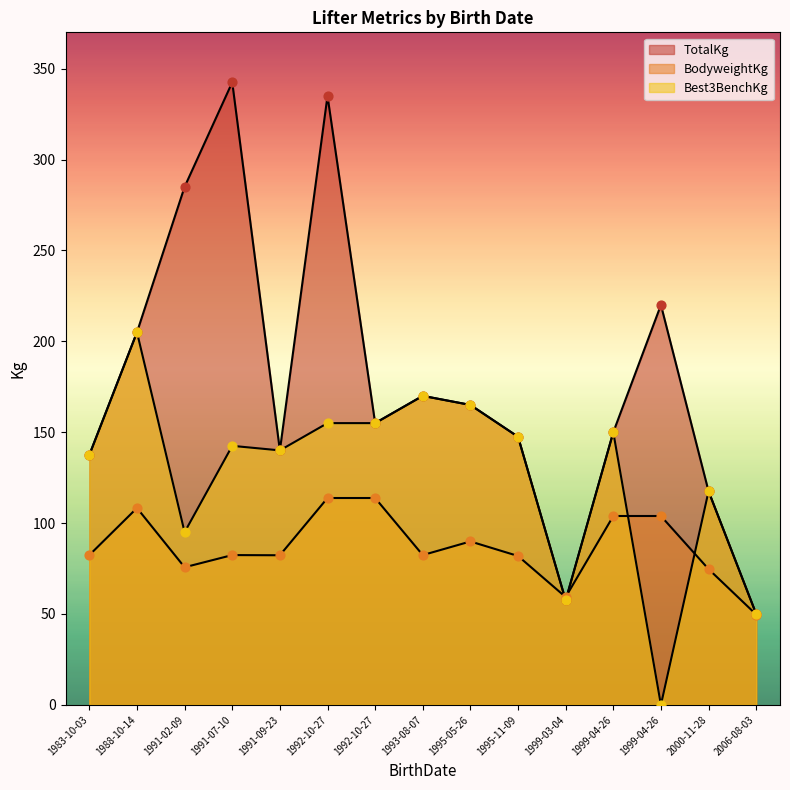

Which series contains the lowest Y value?

Best3BenchKg